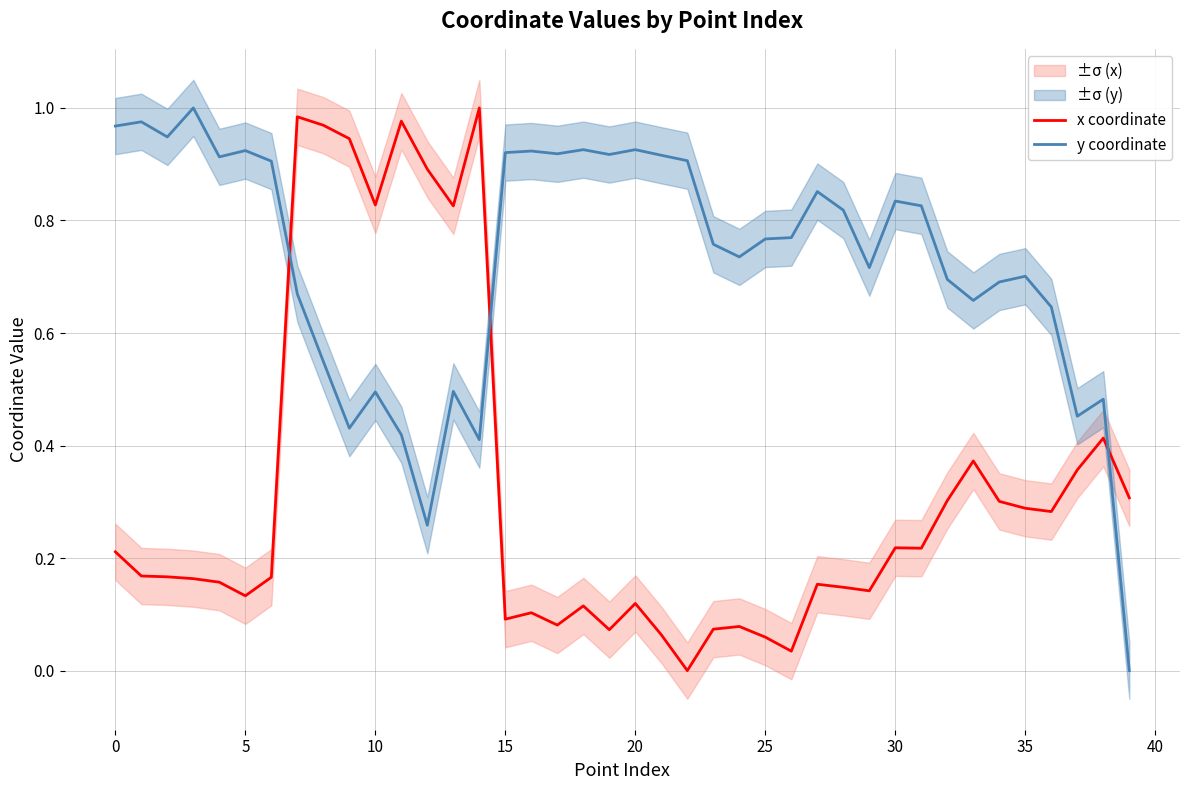

How many values in y coordinate are above zero?

39